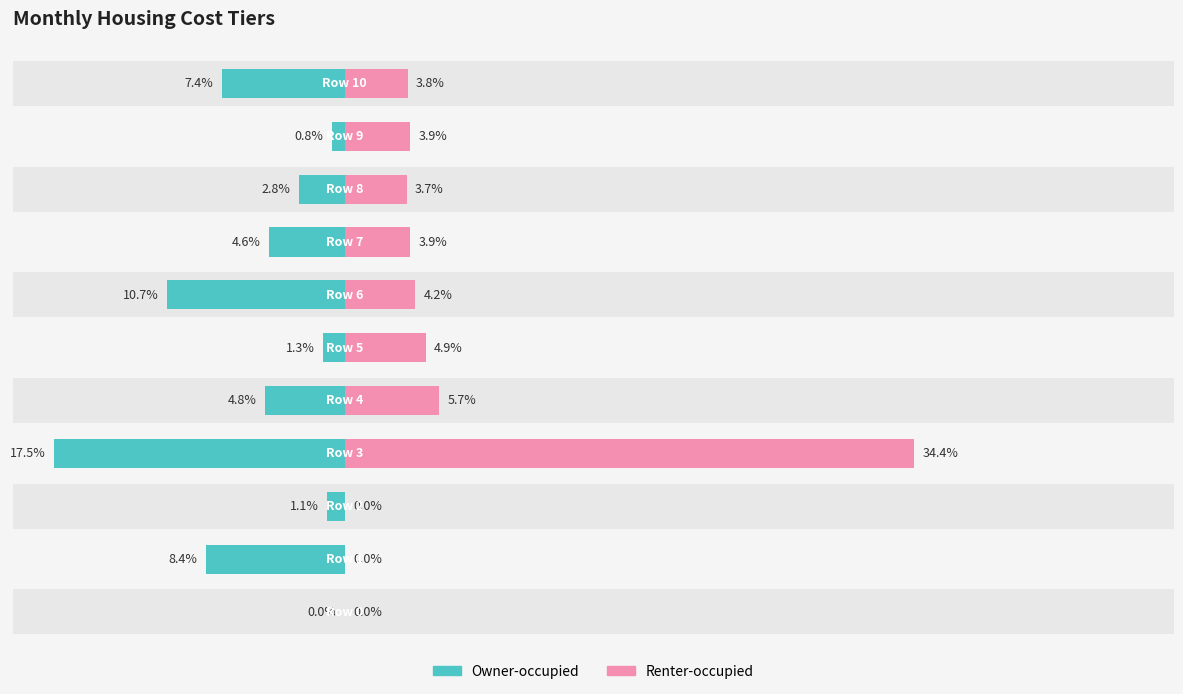

How many values in the Owner-occupied series exceed 4?

6